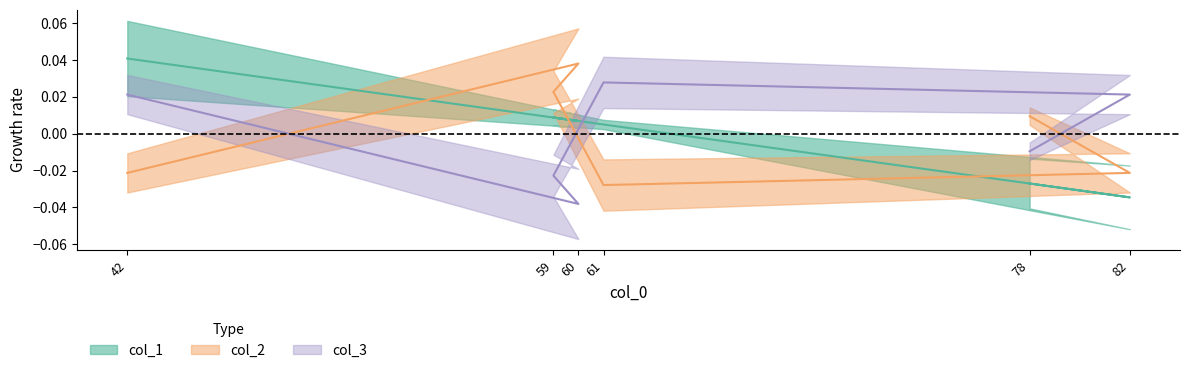

How many interior local peaks does the col_3 series have?

1